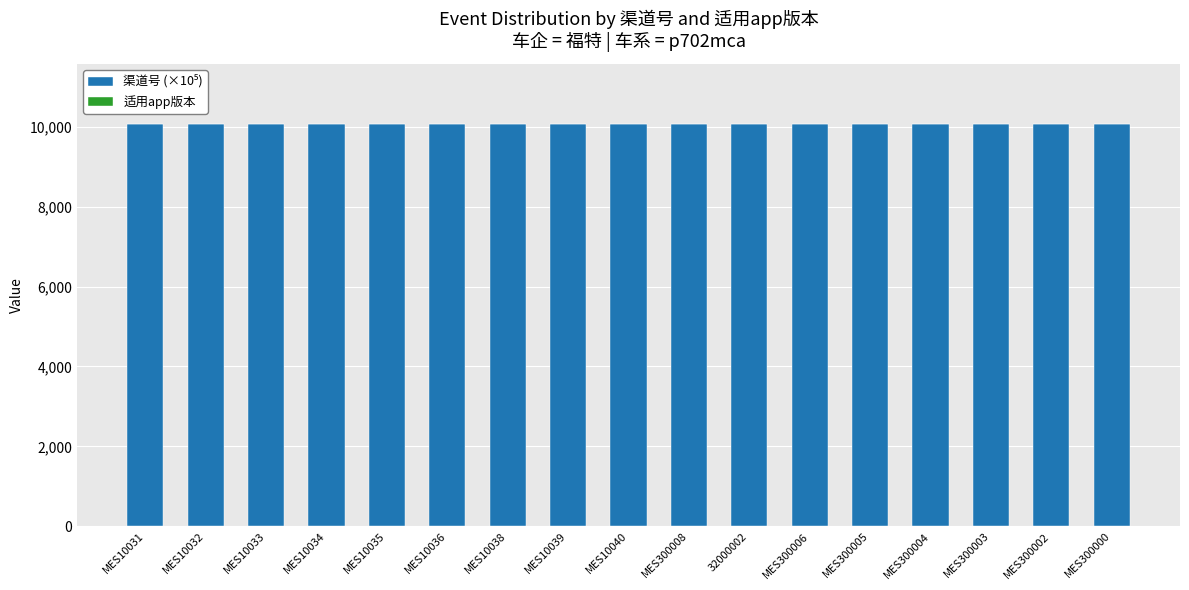

What is the label of the 10th bar from the right?

MES10039